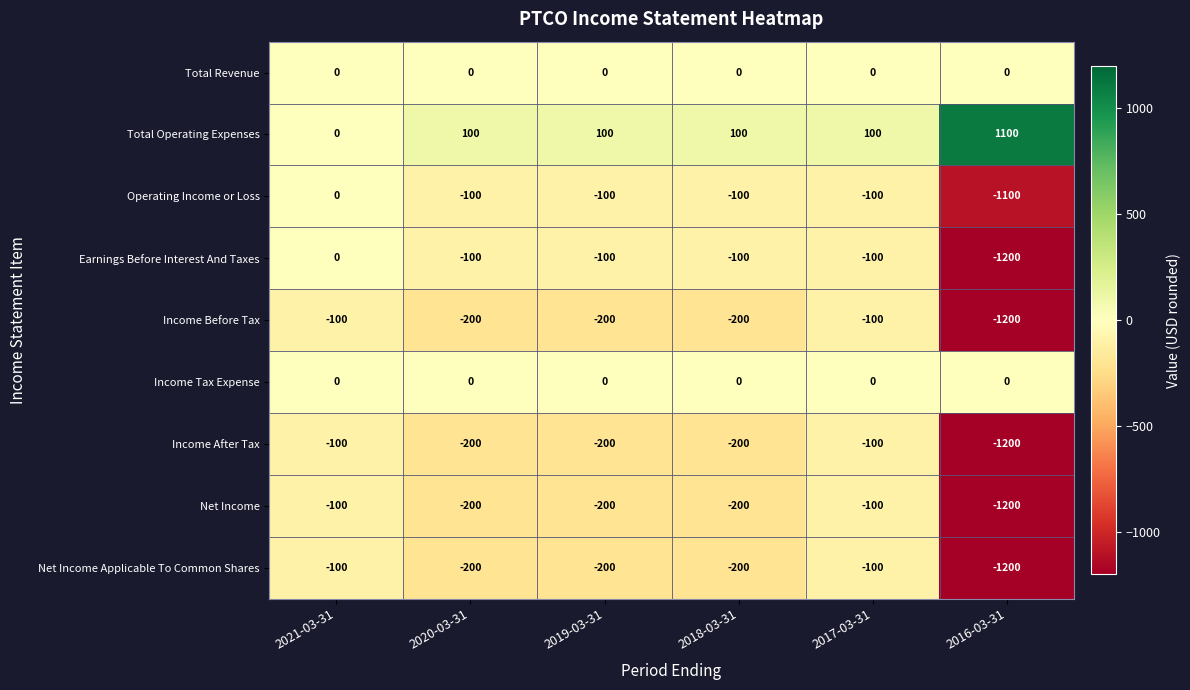

What is the spread (max minus min) of values at 2017-03-31?

200